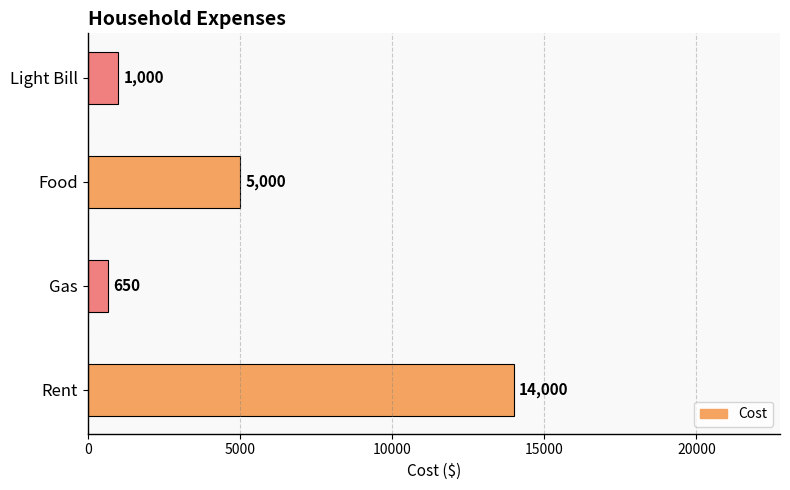

True or false: the data shows 650 at Gas.

True